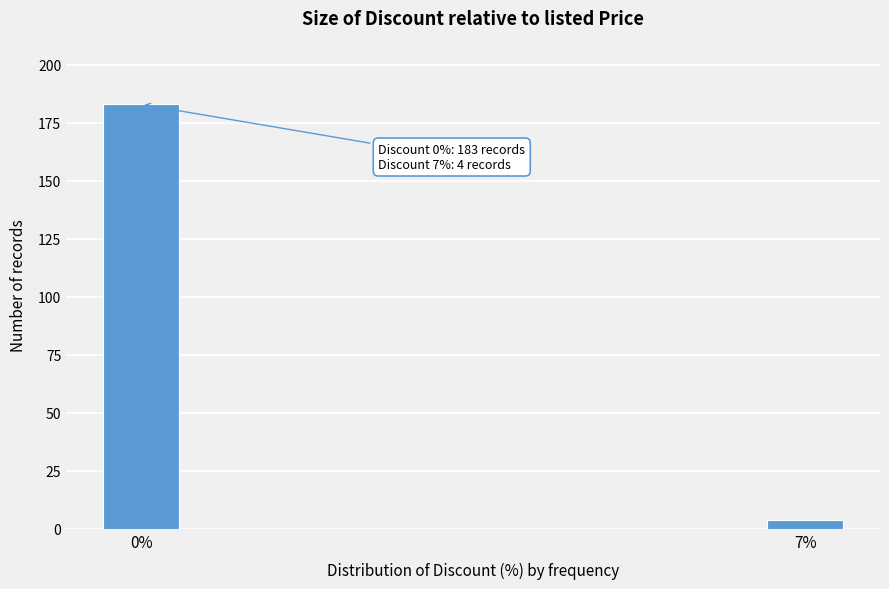

Reading left to right, transcribe all the data shown in this chart.

0%=183	7%=4